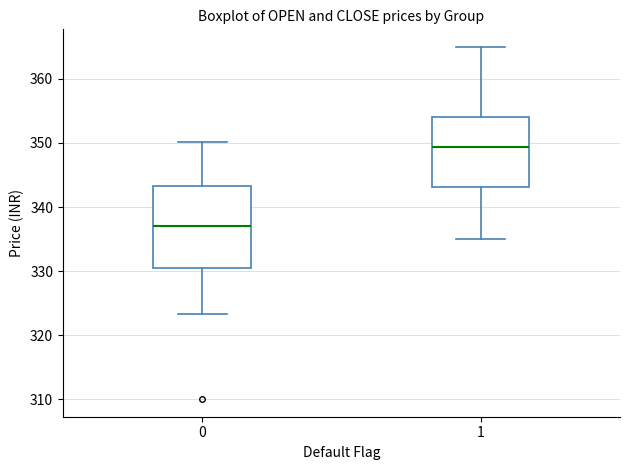

Where does the lower whisker of the box at x = 1 end on the y-axis? The values are not printed on the chart, so give them approximately, as read against the axis.

335